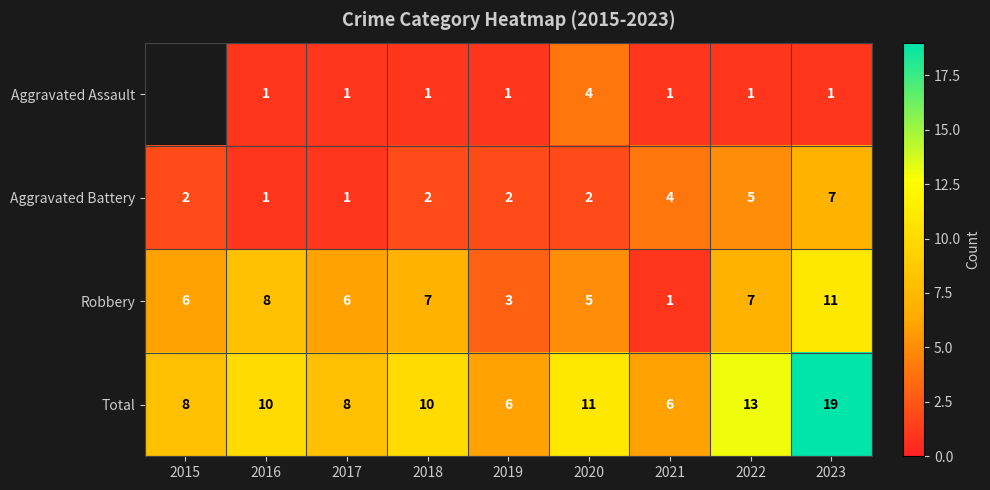

What is the average value of the Robbery series?

6